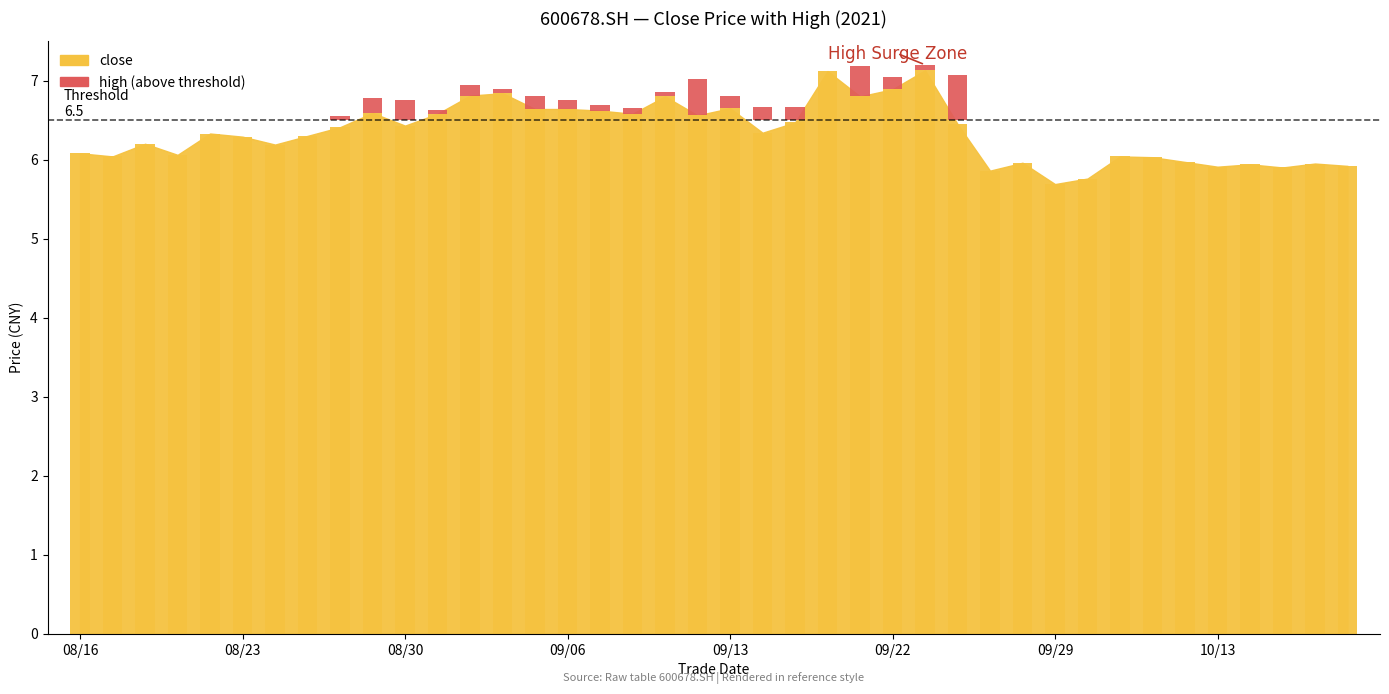

The value at 16 is 6.6. True or false?

True